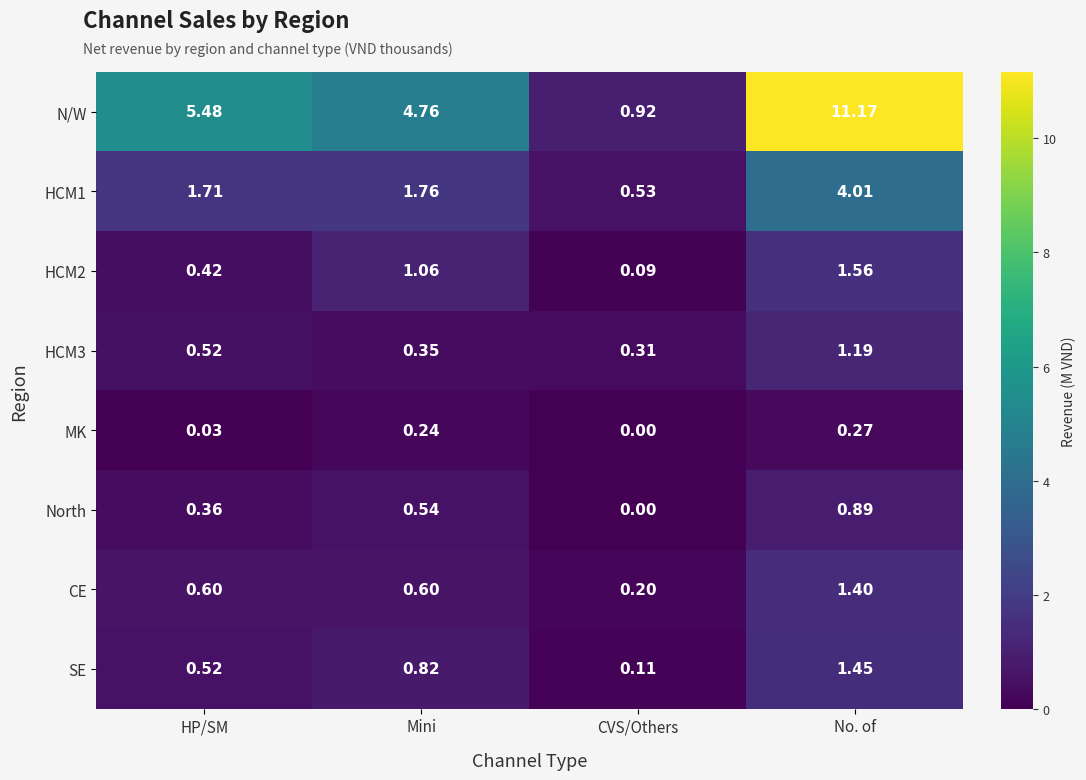

Which series has the largest range (max minus min)?

N/W